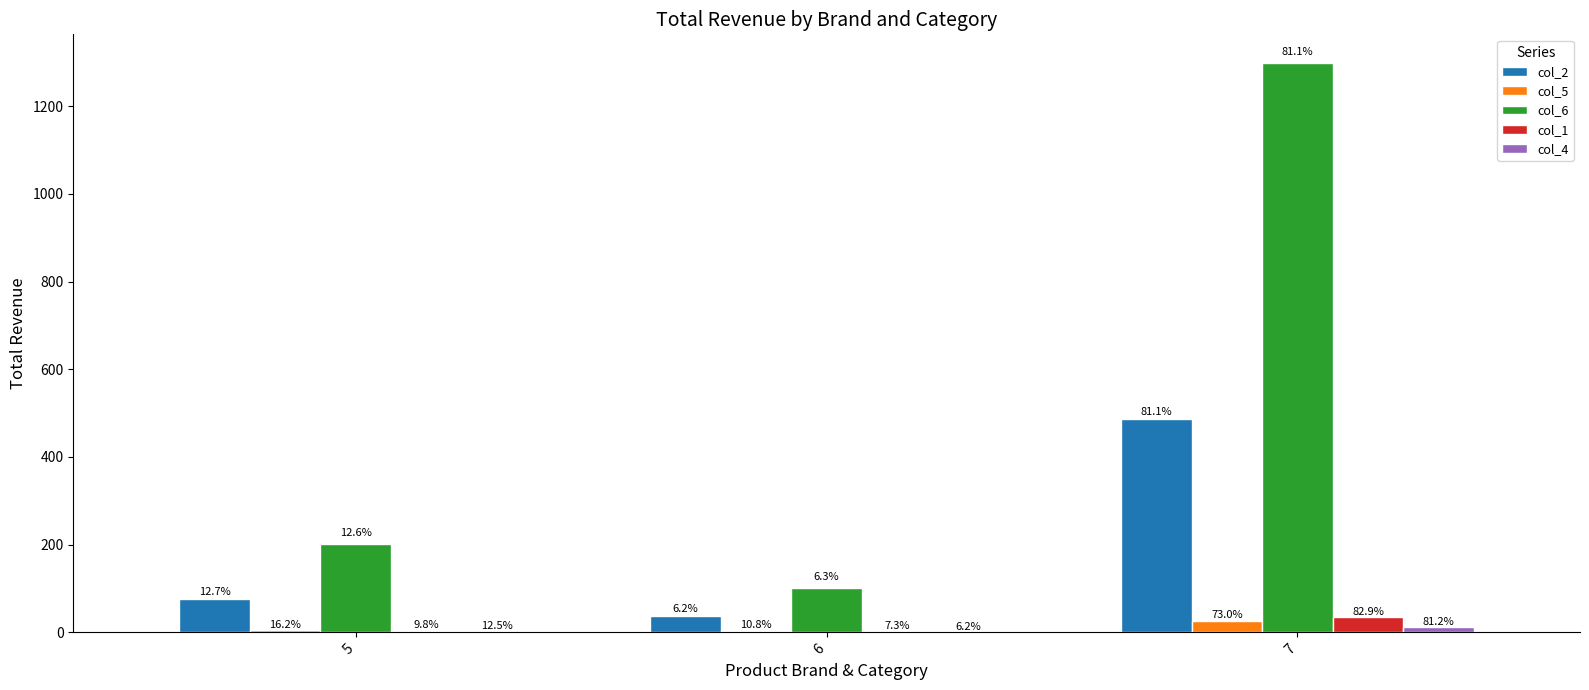

Rank the categories by col_2 value from highest to lowest.

7, 5, 6